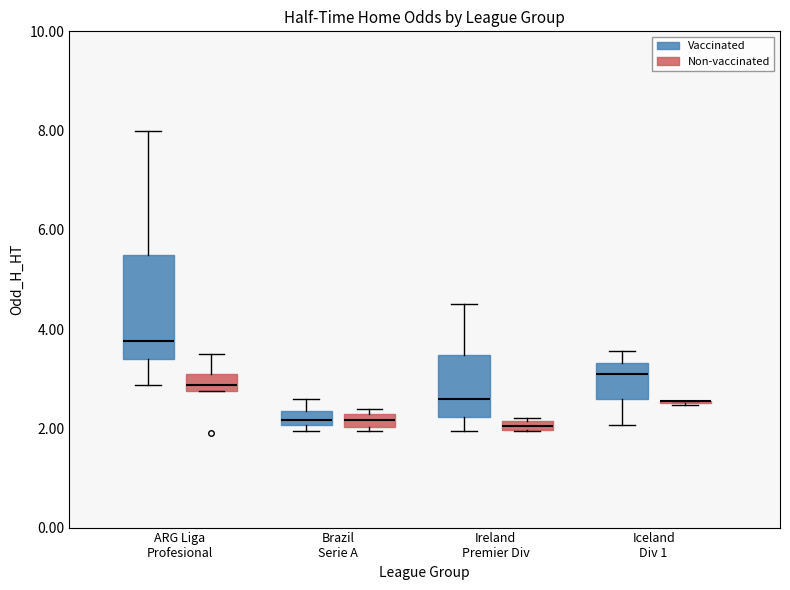

Which box is the tallest, from its lower edge to its upper edge?

ARG Liga Profesional (Vaccinated)